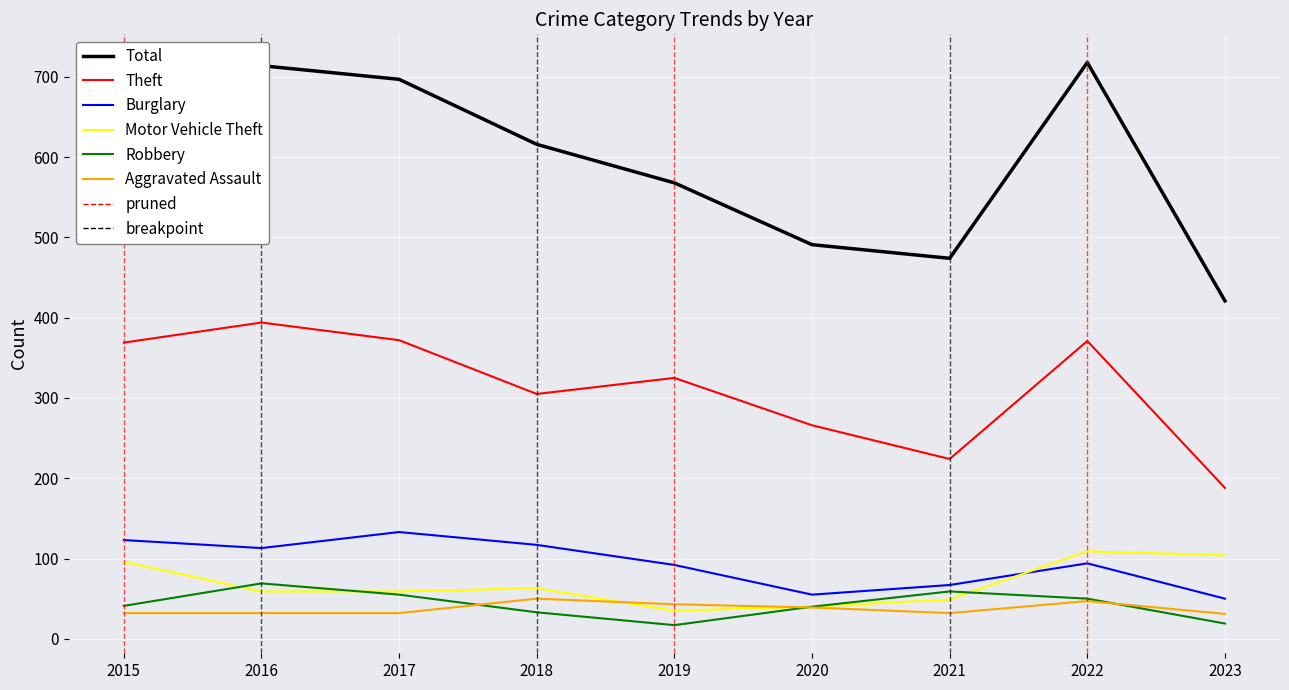

True or false: Theft and Aggravated Assault cross at least once.

False